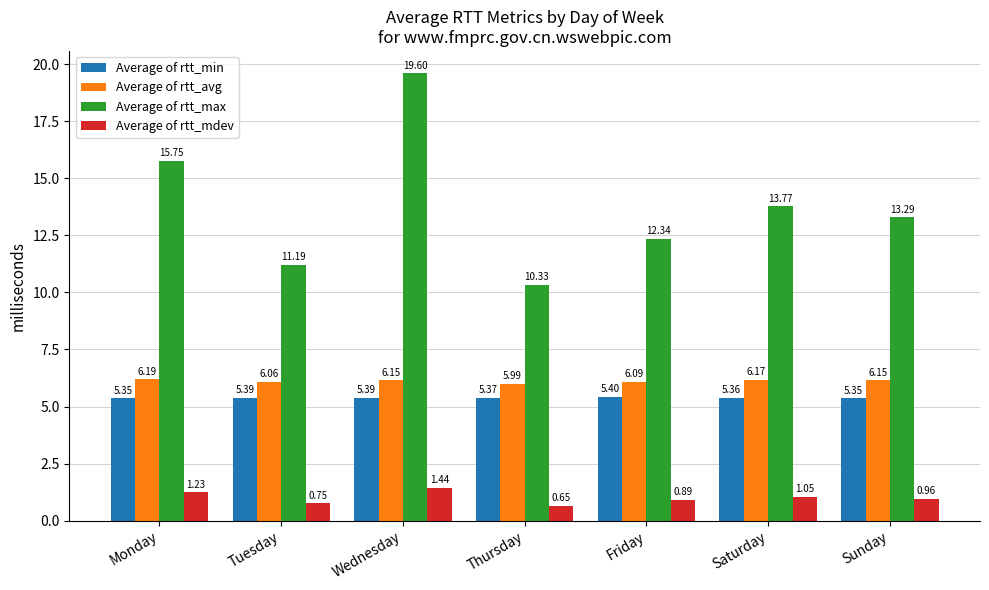

What is the total value across all series at Tuesday?

23.4